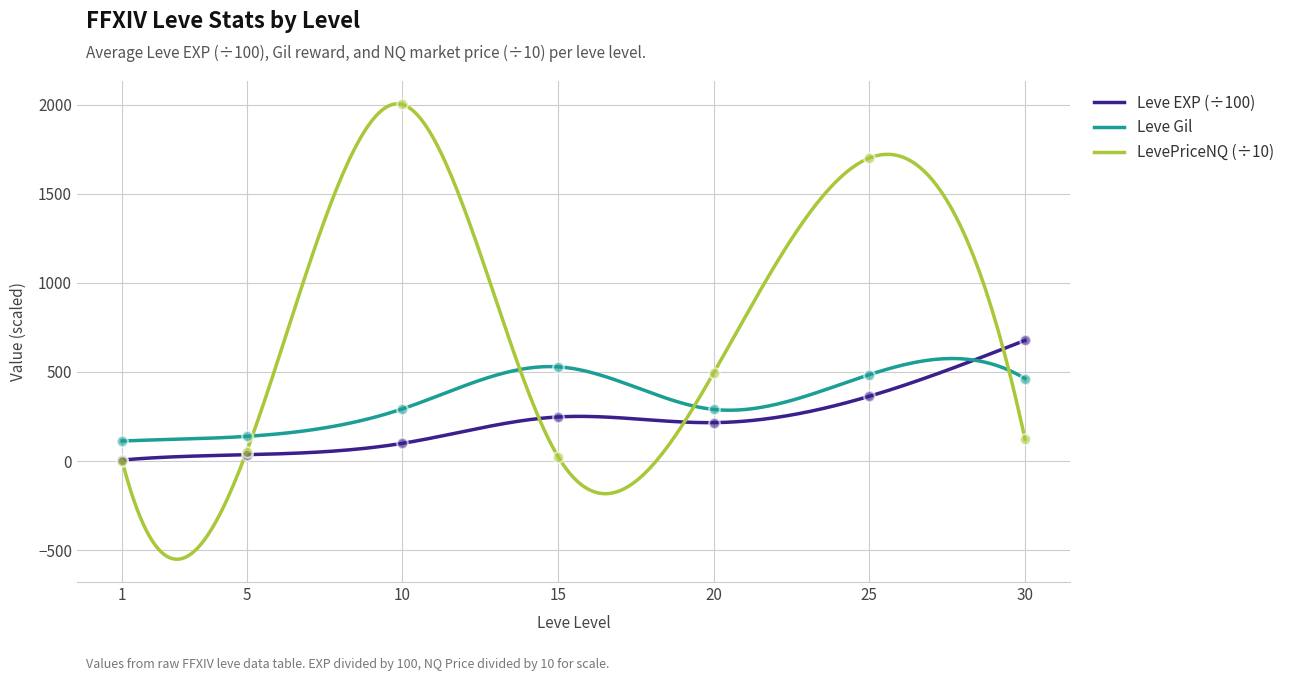

At which category is the sum across all series the highest?

30